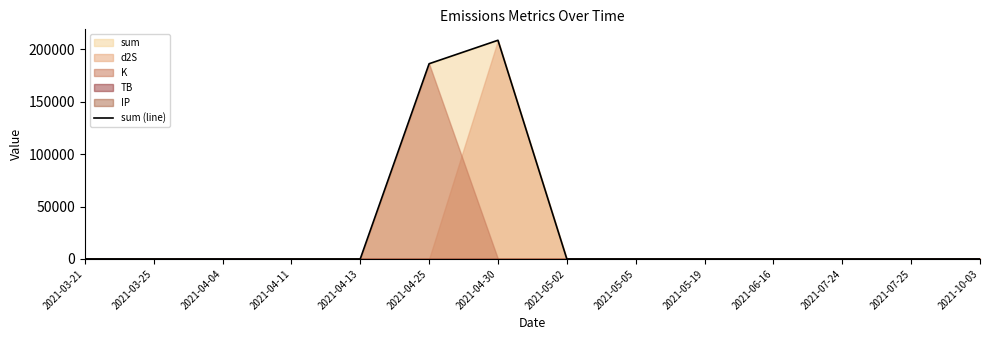

How many points are lower than both their immediate neighbors (excluding endpoints)?

4